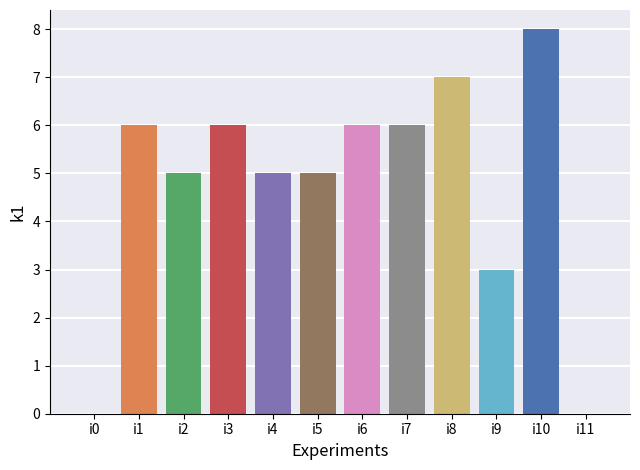

The value at i5 is 7. True or false?

False